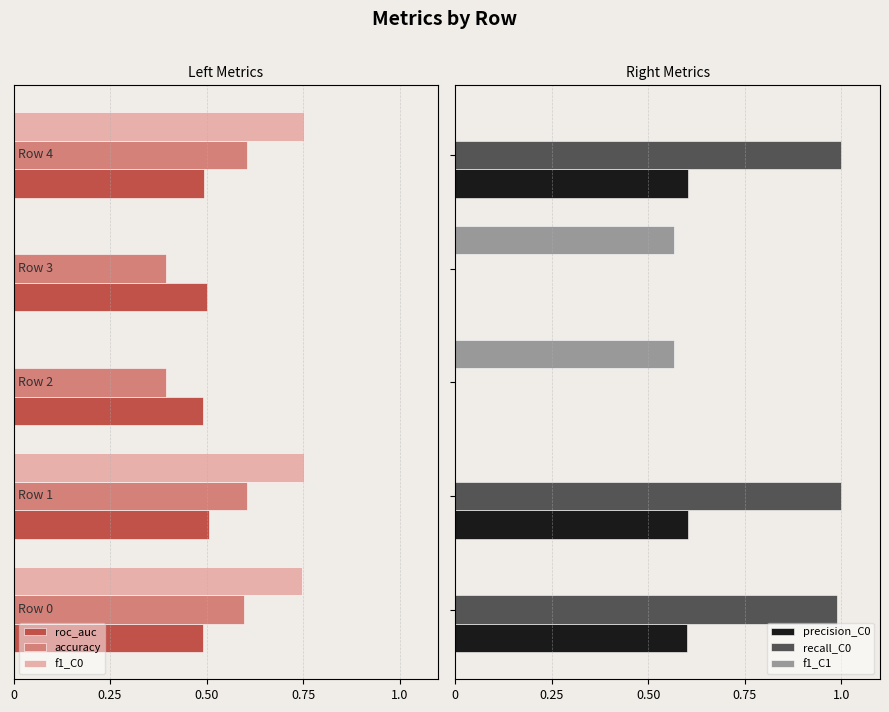

The f1_C0 series shows 0.0 at 0.25. True or false?

True